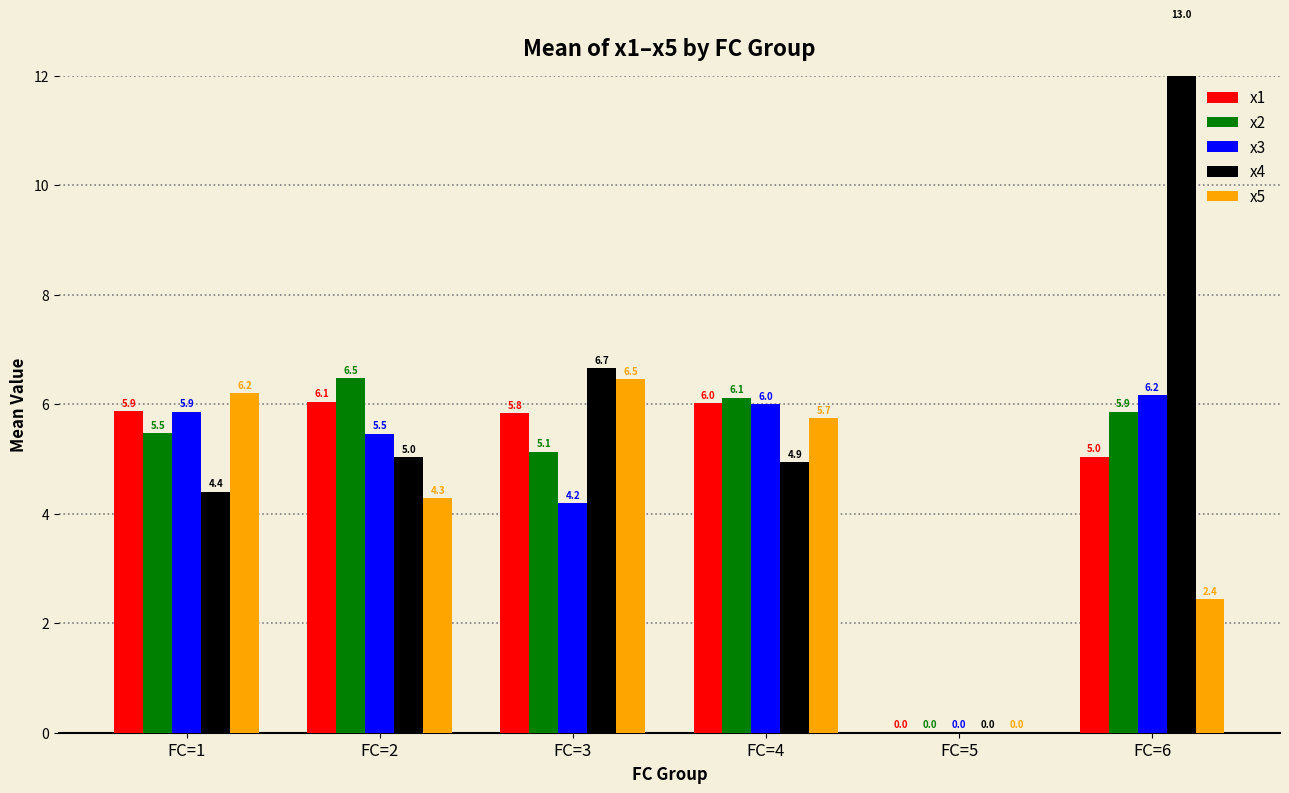

List the labels in order of x5 value, largest first.

FC=3, FC=1, FC=4, FC=2, FC=6, FC=5